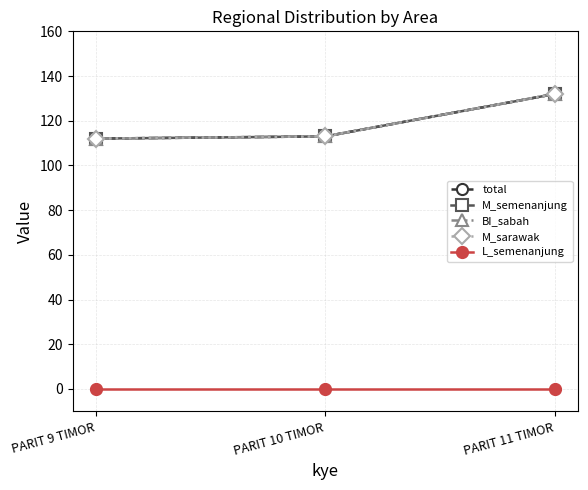

At which category is the sum across all series the highest?

PARIT 11 TIMOR